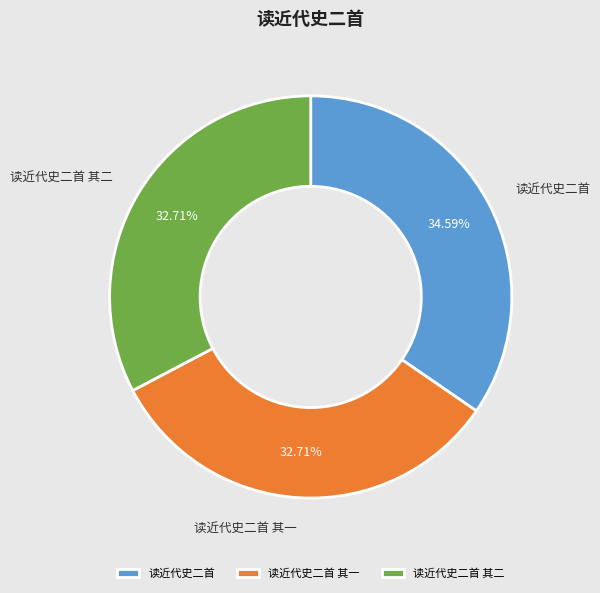

How many segments does this pie chart have?

3